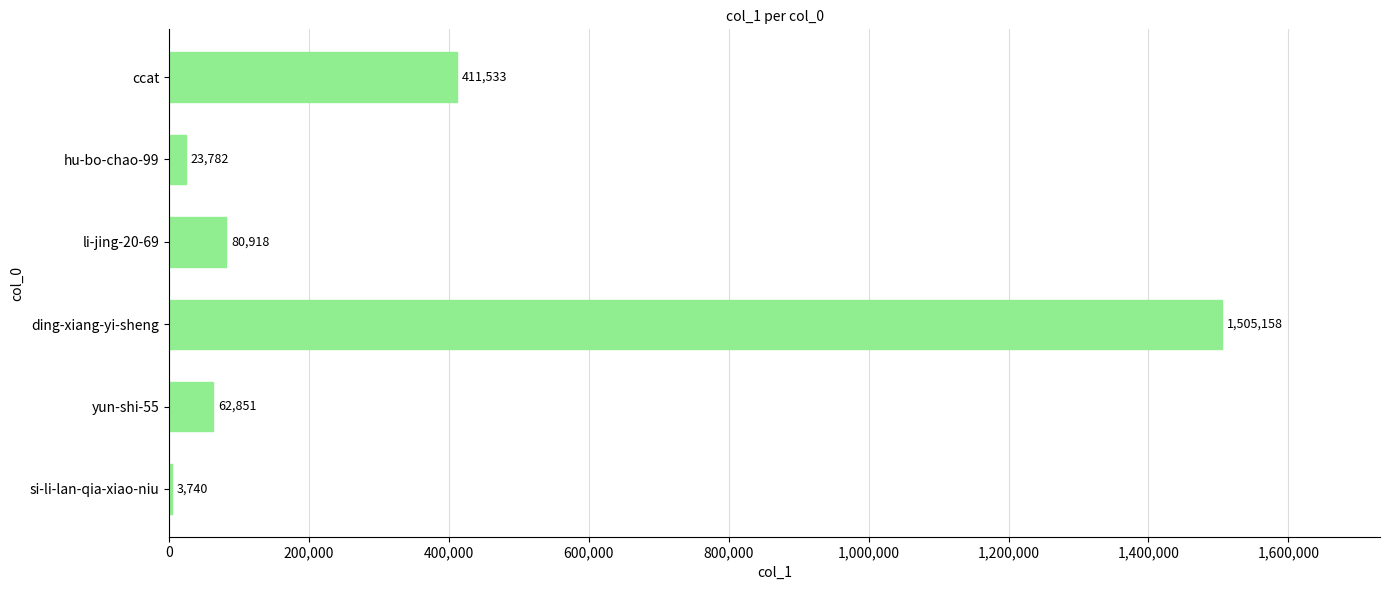

The chart shows a value of 843968 at ding-xiang-yi-sheng. True or false?

False